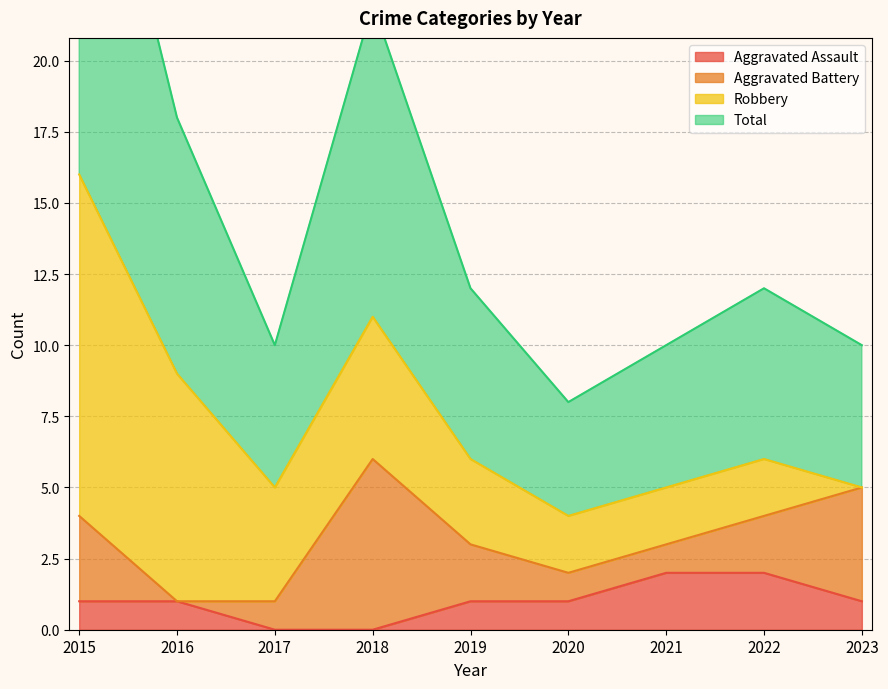

What is the approximate value of Total at 2016?

9